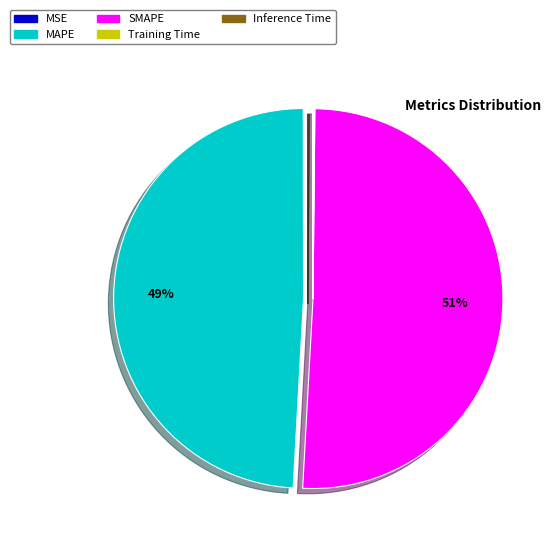

What percentage is the MAPE slice, to the nearest percent?

49%